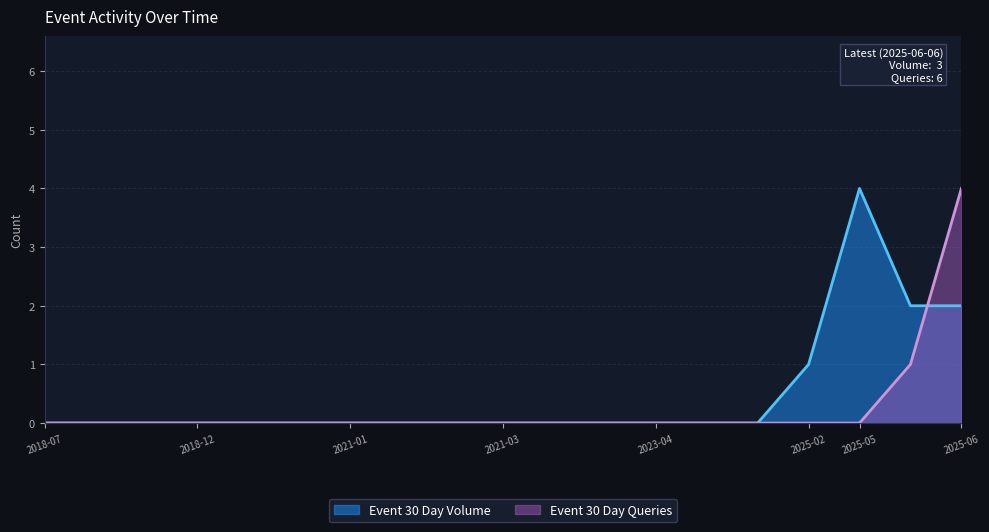

Count the Event 30 Day Volume values in the range 0 to 1.

16